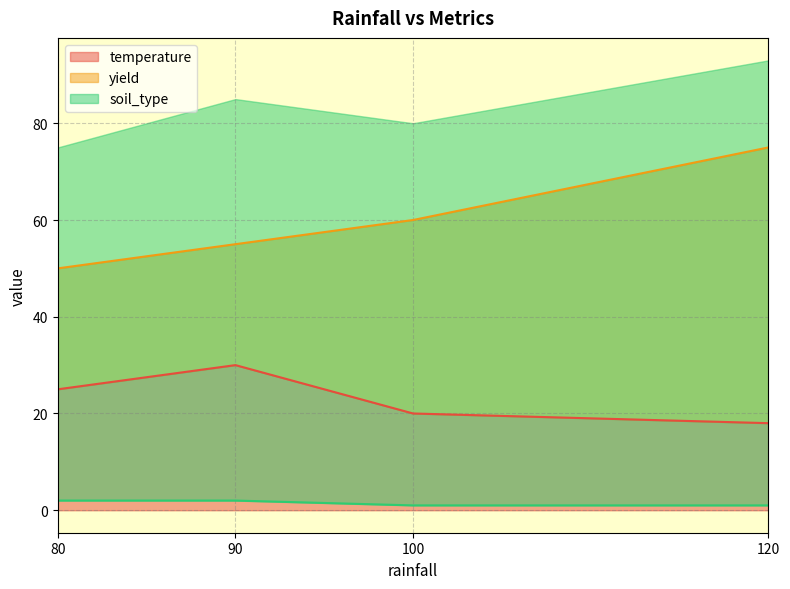

Which series has the widest spread of values?

yield